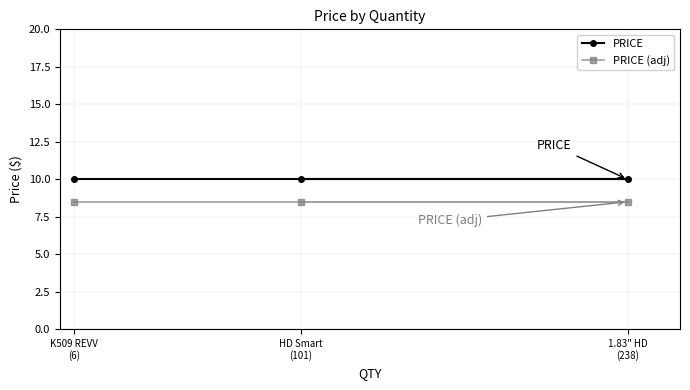

What is the label of the 2nd point from the right?

HD Smart
(101)